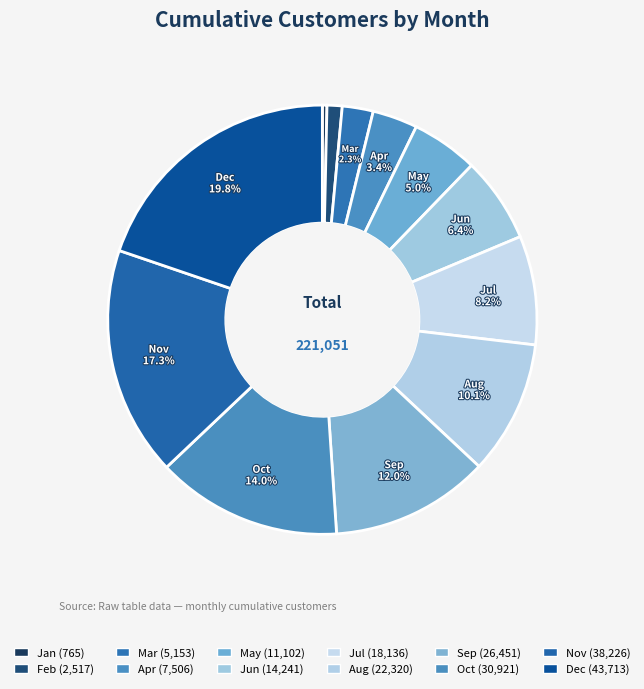

Count the number of slices in the pie.

12